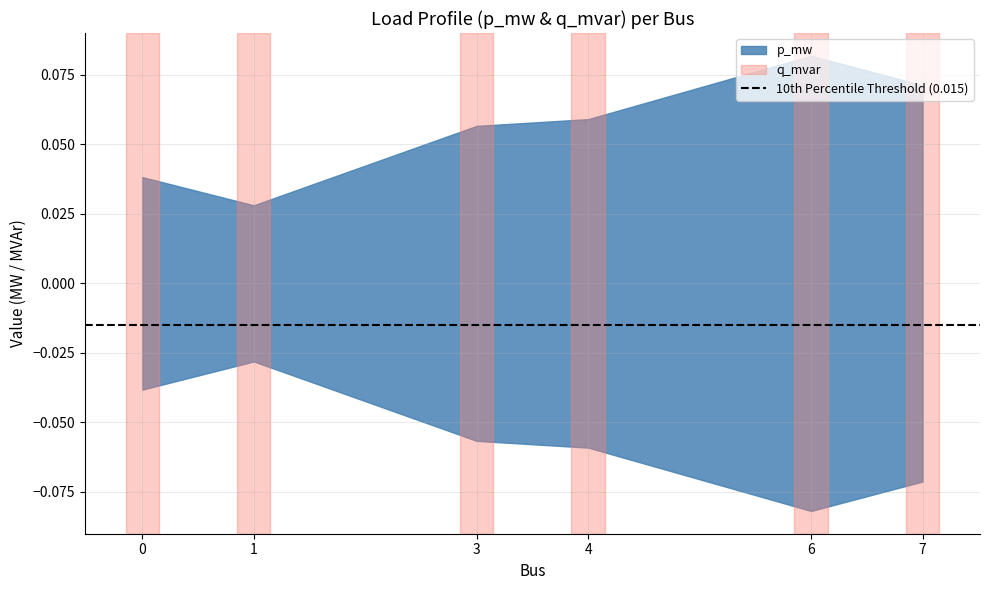

True or false: q_mvar and p_mw intersect in this chart.

False